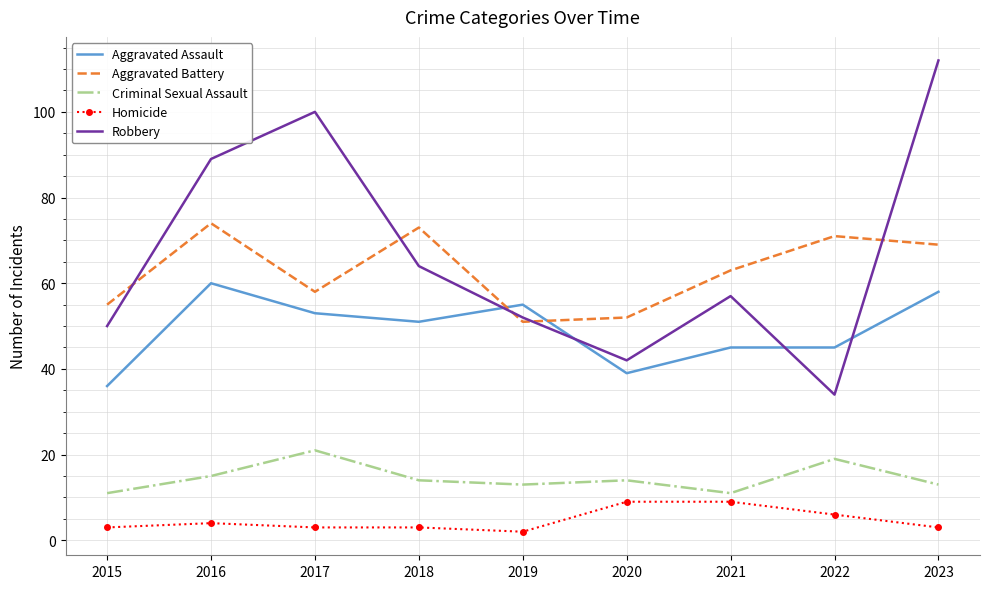

Which label corresponds to the largest value in the chart?

2023